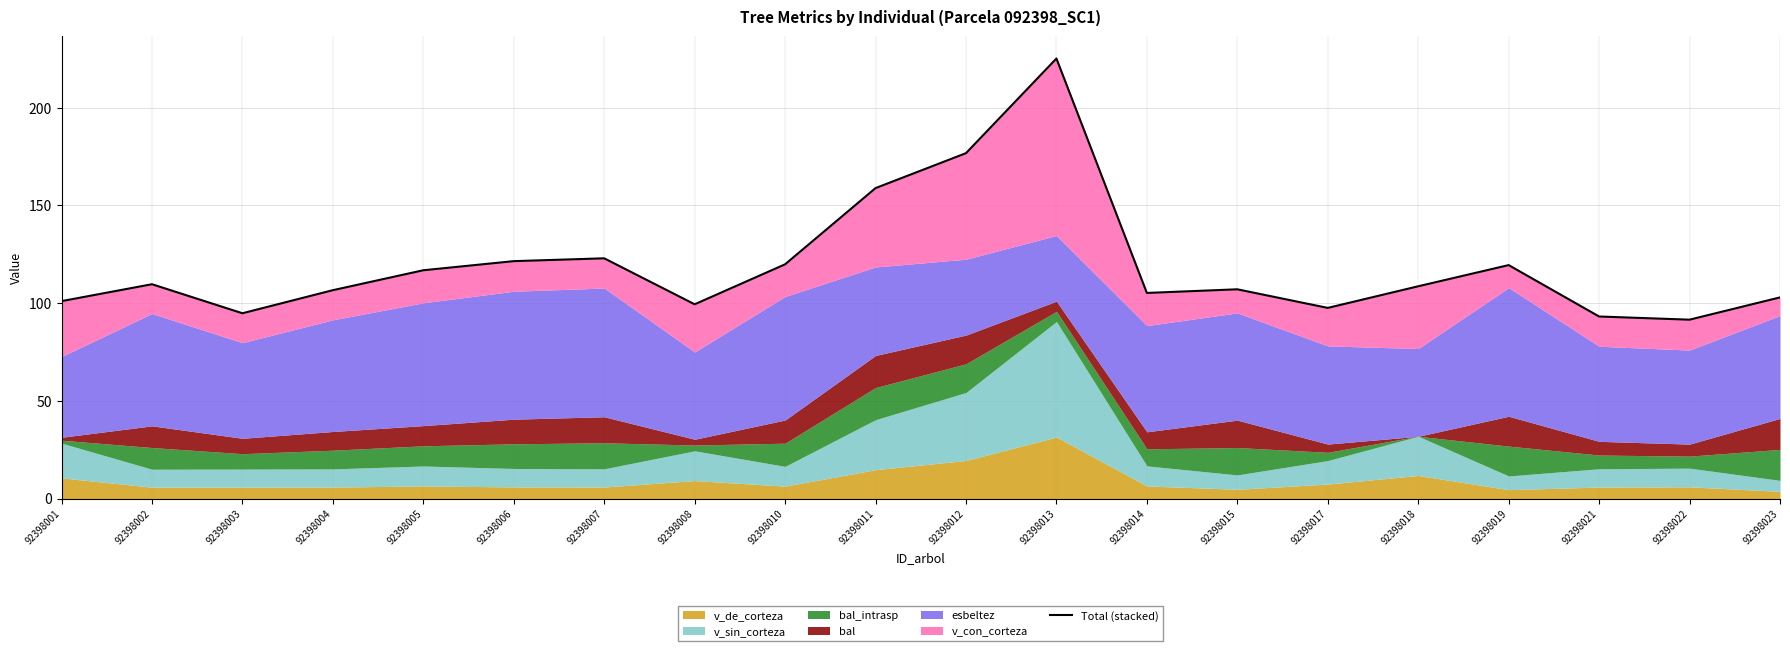

What is the value of the 11th point from the left?

176.7